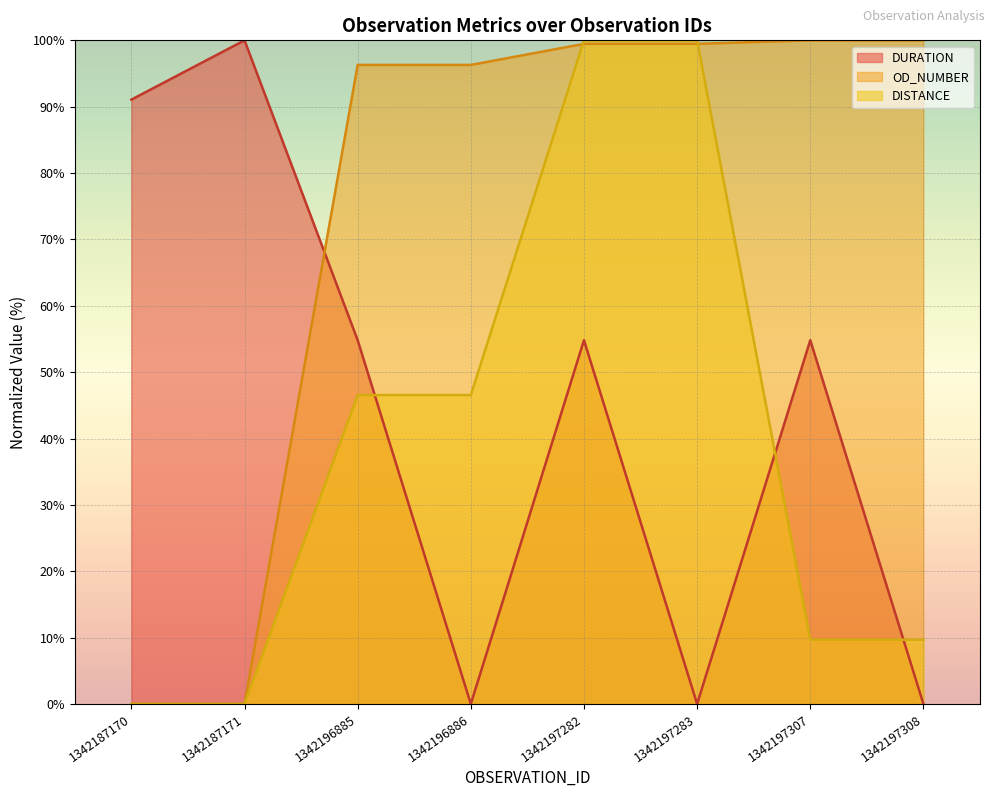

Reading right to left, what are all the values shown in this chart?

DURATION: 0.0	54.8	0.0	54.8	0.0	54.8	100.0	91.1
OD_NUMBER: 100.0	100.0	99.5	99.5	96.3	96.3	0.0	0.0
DISTANCE: 9.7	9.7	100.0	100.0	46.6	46.6	0.0	0.0